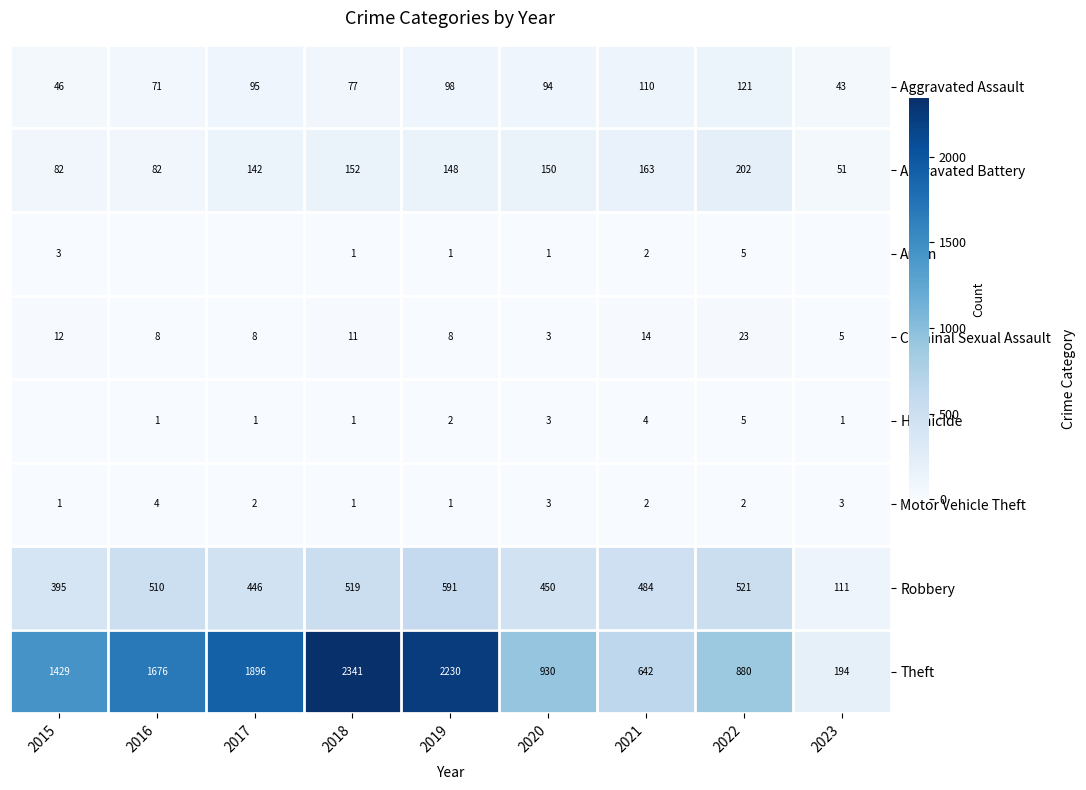

What is the total value across all series at 2021?

1421